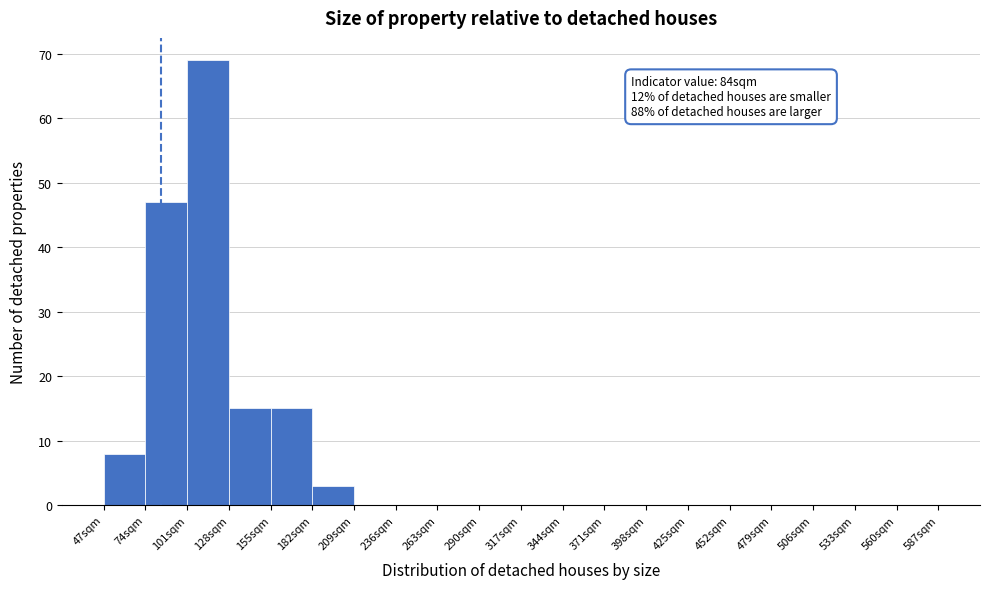

Over which range of the x-axis is the bar tallest?

101 to 128